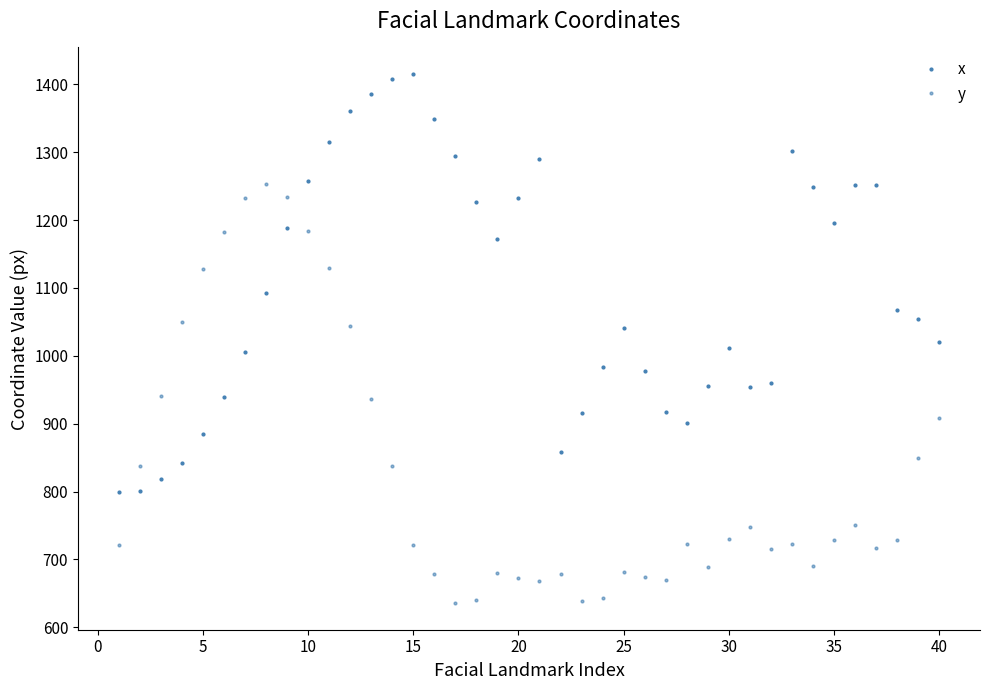

How many lines are shown in the chart?

2